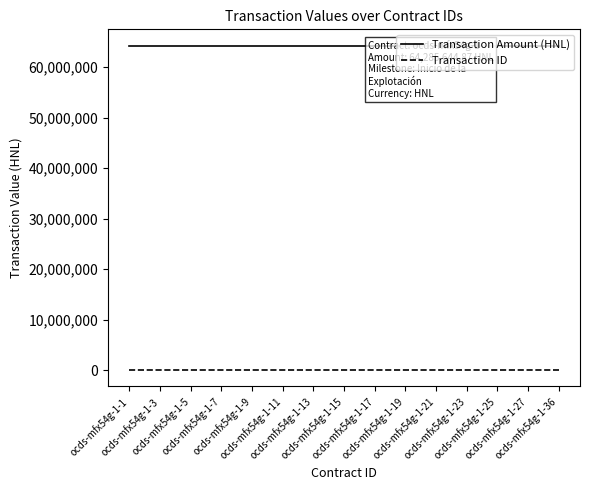

List the labels in order of Transaction ID value, smallest first.

ocds-mfx54g-1-1, ocds-mfx54g-1-3, ocds-mfx54g-1-5, ocds-mfx54g-1-7, ocds-mfx54g-1-9, ocds-mfx54g-1-11, ocds-mfx54g-1-13, ocds-mfx54g-1-15, ocds-mfx54g-1-17, ocds-mfx54g-1-19, ocds-mfx54g-1-21, ocds-mfx54g-1-23, ocds-mfx54g-1-25, ocds-mfx54g-1-27, ocds-mfx54g-1-36